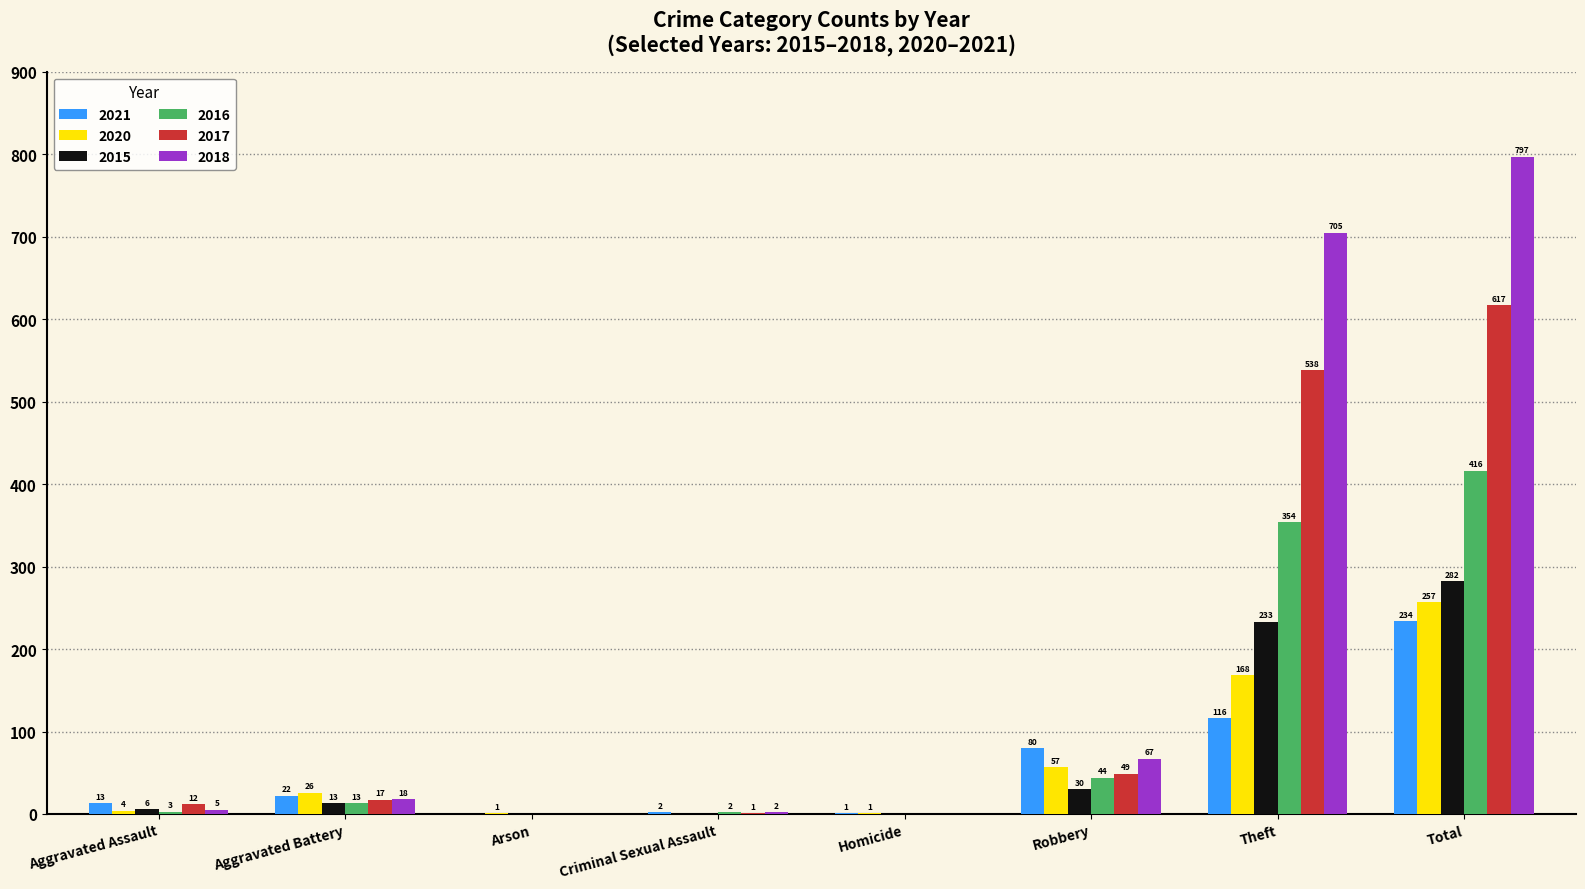

Which category has the highest value across all series?

Total